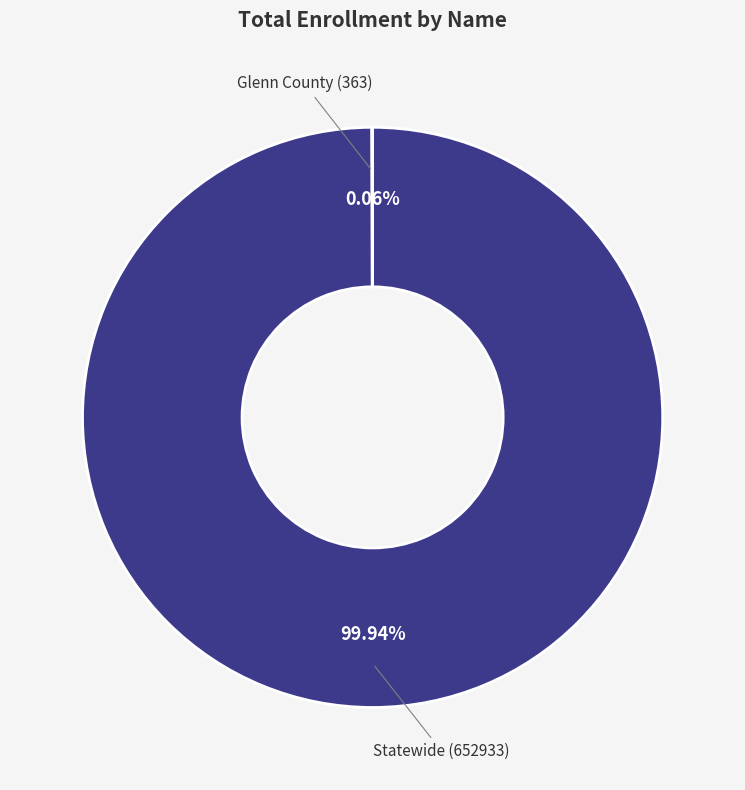

To the nearest percent, what is the difference between the largest and smallest slice percentages?

100%